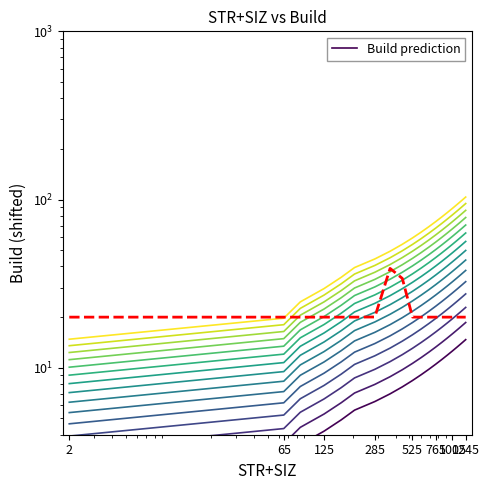

True or false: STR+SIZ and Build intersect in this chart.

False